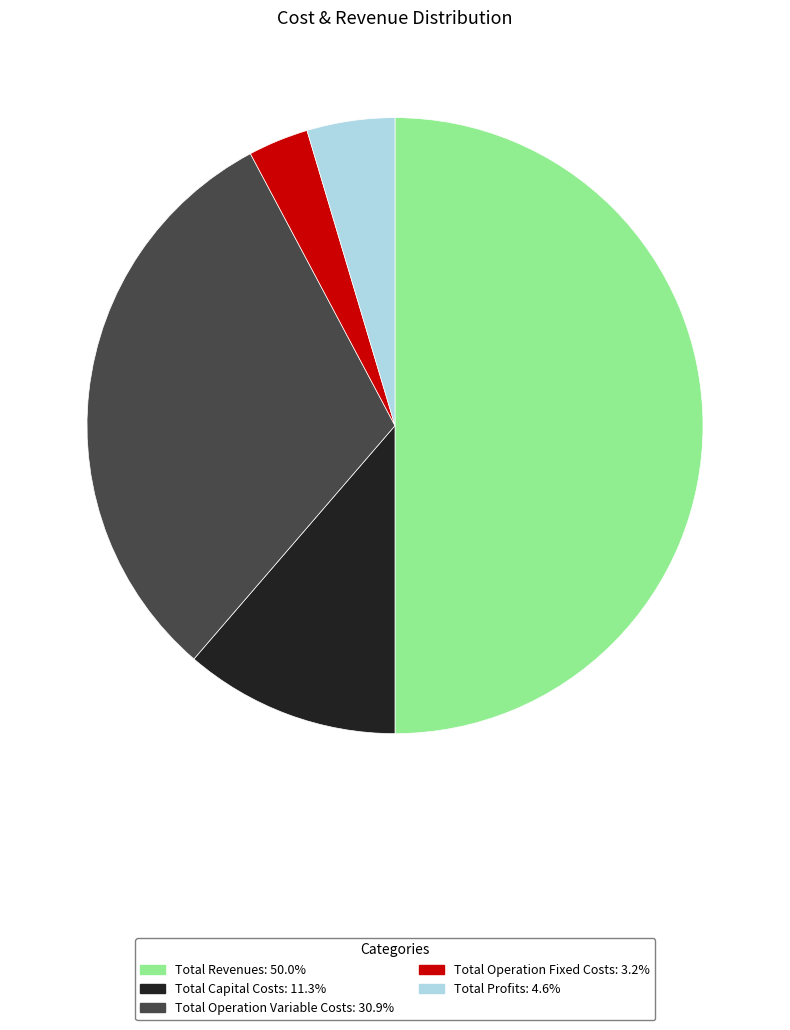

Is Total Capital Costs: 11.3% the majority of the pie?

No